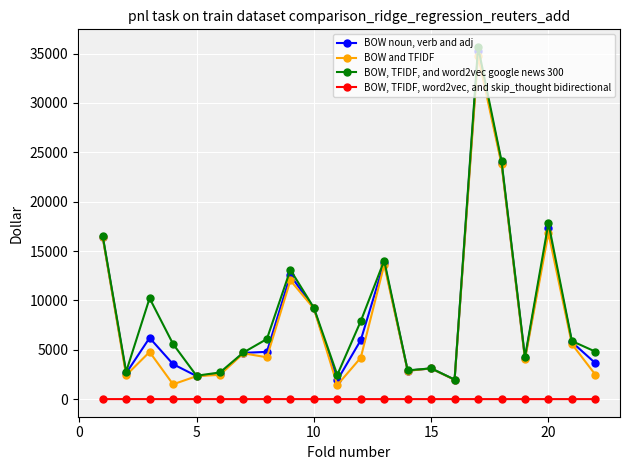

What is the minimum value for BOW, TFIDF, and word2vec google news 300?

1980.4